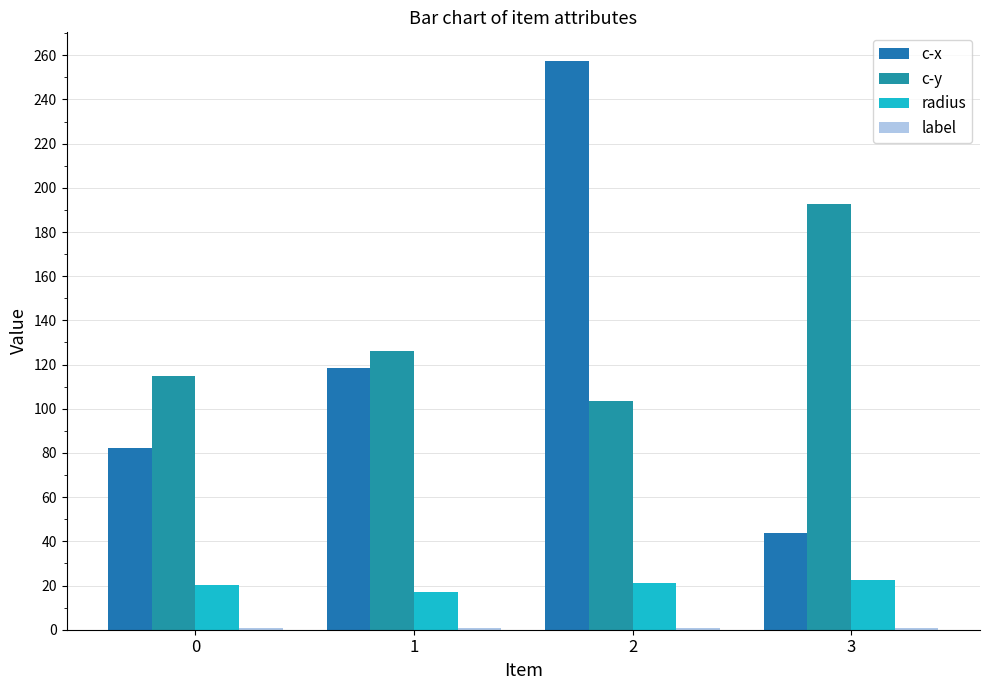

What is the maximum value shown in the chart?

257.5